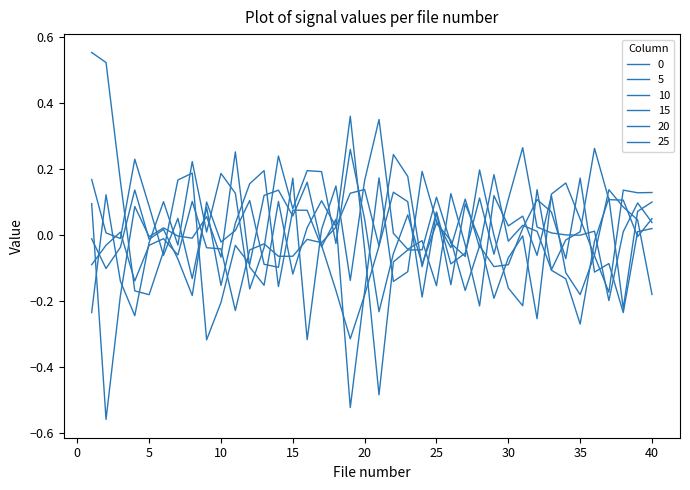

Reading left to right, what are all the values shown in this chart?

col_0: 0.6	0.5	0.2	-0.2	-0.2	-0.1	0.2	0.2	-0.3	-0.2	-0.0	-0.1	0.1	0.1	0.1	0.2	-0.0	-0.2	-0.3	-0.2	-0.0	0.2	0.2	-0.1	0.1	-0.1	-0.1	0.1	-0.1	0.1	0.3	0.0	0.0	0.0	-0.0	0.0	-0.2	0.0	0.1	0.0
col_5: -0.0	-0.1	-0.0	0.1	-0.0	0.0	-0.1	-0.2	0.1	-0.0	0.0	0.1	-0.1	-0.1	0.2	-0.3	0.0	0.1	-0.1	0.2	0.4	0.0	-0.0	-0.0	-0.2	0.1	-0.0	-0.2	0.1	0.0	0.1	-0.1	0.1	-0.1	-0.2	-0.1	0.1	0.1	0.0	-0.2
col_10: 0.1	-0.6	-0.2	0.1	-0.0	0.0	-0.0	-0.0	0.1	-0.1	0.3	-0.1	-0.2	0.1	-0.1	0.0	0.1	0.0	0.4	-0.0	-0.5	-0.1	-0.0	-0.0	0.1	-0.0	-0.1	0.2	-0.0	-0.2	-0.2	0.1	-0.1	-0.1	-0.3	-0.0	0.1	-0.2	0.1	0.1
col_15: -0.1	-0.0	0.0	-0.1	-0.0	-0.0	-0.1	0.1	-0.0	-0.0	-0.2	-0.0	-0.0	-0.1	-0.1	-0.0	-0.0	0.0	0.1	0.1	-0.0	0.1	0.1	-0.2	0.1	-0.2	0.1	-0.0	-0.2	-0.1	-0.0	-0.3	0.1	0.2	0.0	-0.1	-0.2	0.1	0.1	0.1
col_20: 0.2	0.0	-0.0	0.2	0.1	-0.1	0.1	-0.1	0.1	-0.2	0.0	0.2	0.2	-0.2	0.1	0.1	-0.0	0.0	-0.5	-0.2	0.2	-0.1	-0.1	0.2	0.0	-0.0	0.1	-0.0	0.2	-0.0	0.0	0.0	-0.1	-0.0	0.0	0.3	0.1	0.1	-0.0	0.0
col_25: -0.2	0.1	-0.1	-0.2	-0.0	0.1	-0.0	0.2	0.0	0.2	0.1	-0.2	-0.0	0.2	0.1	0.2	0.2	-0.0	0.3	0.0	-0.2	-0.1	0.1	-0.1	0.0	-0.0	-0.2	-0.0	-0.1	-0.1	0.0	0.1	0.1	-0.1	0.2	-0.1	-0.1	-0.2	0.0	0.0